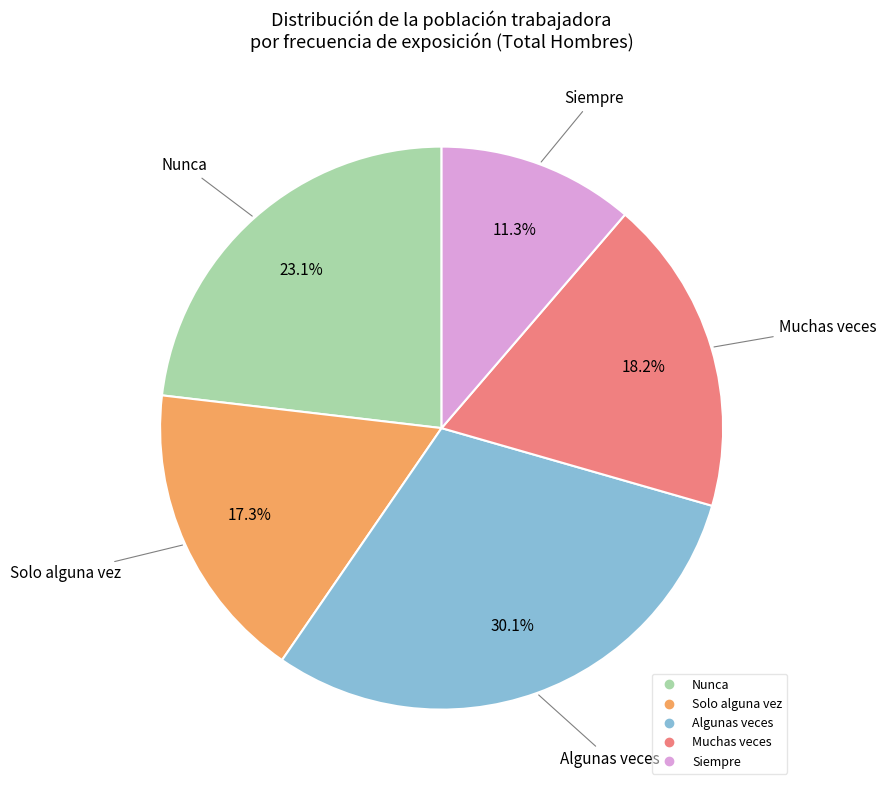

Is there a majority slice in this chart?

No